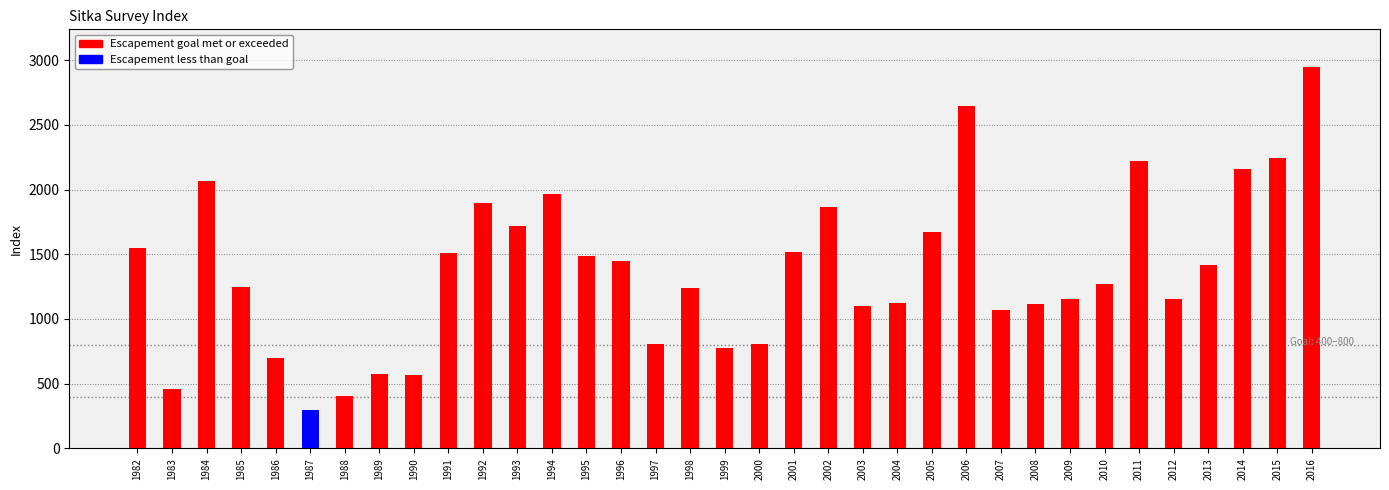

How many distinct data groups are displayed?

2